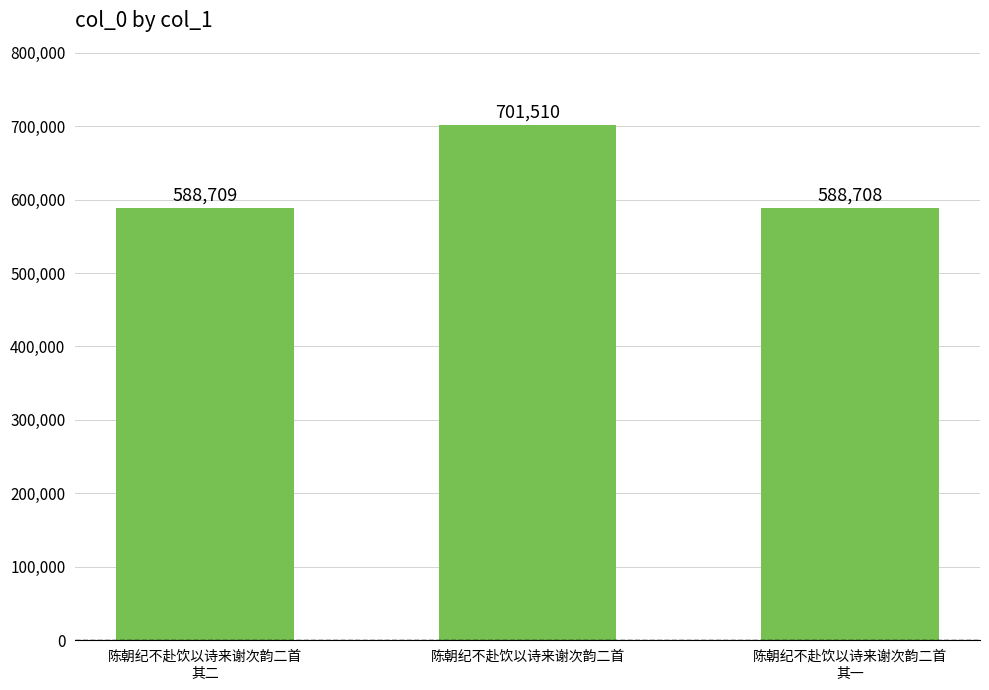

What is the difference between the values at 陈朝纪不赴饮以诗来谢次韵二首
其二 and 陈朝纪不赴饮以诗来谢次韵二首?

112801